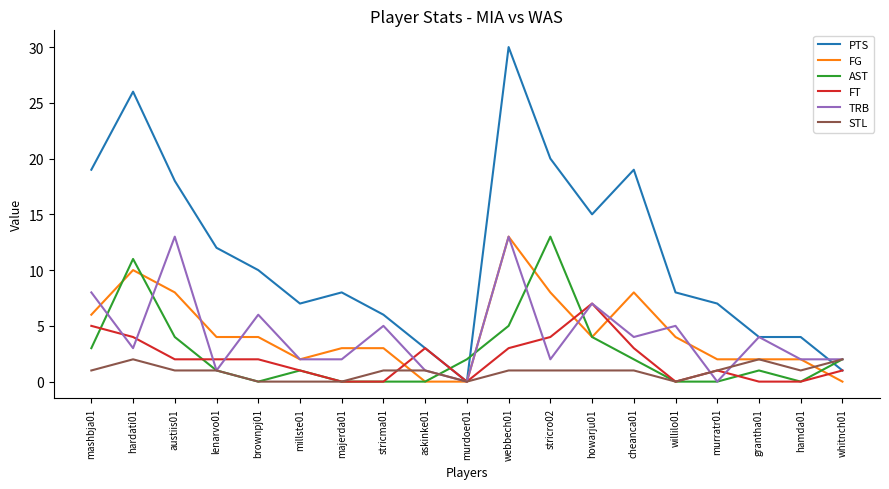

What is the sum of the FG values at murratr01 and webbech01?

15